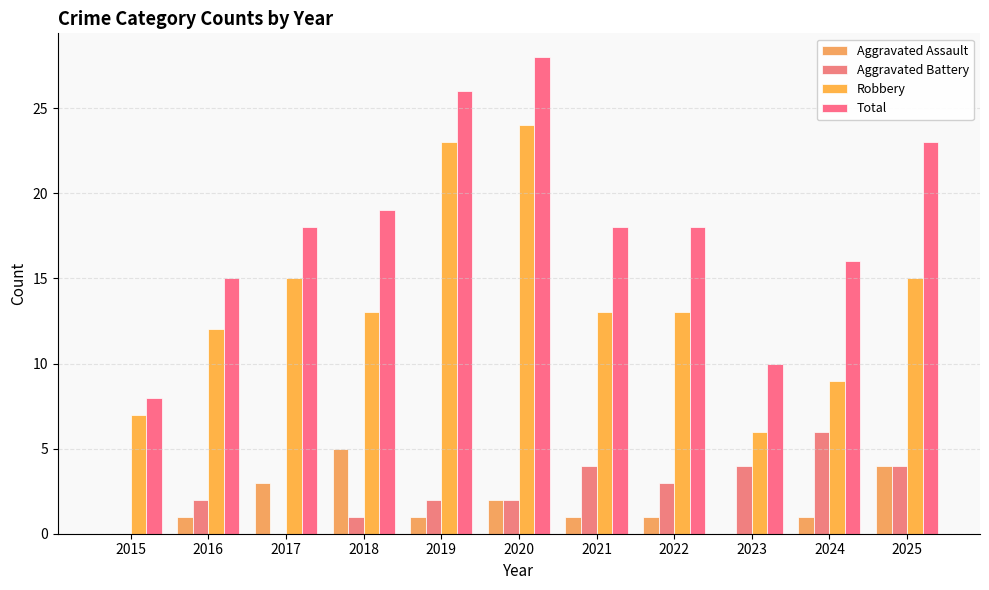

How many series are shown in this chart?

4